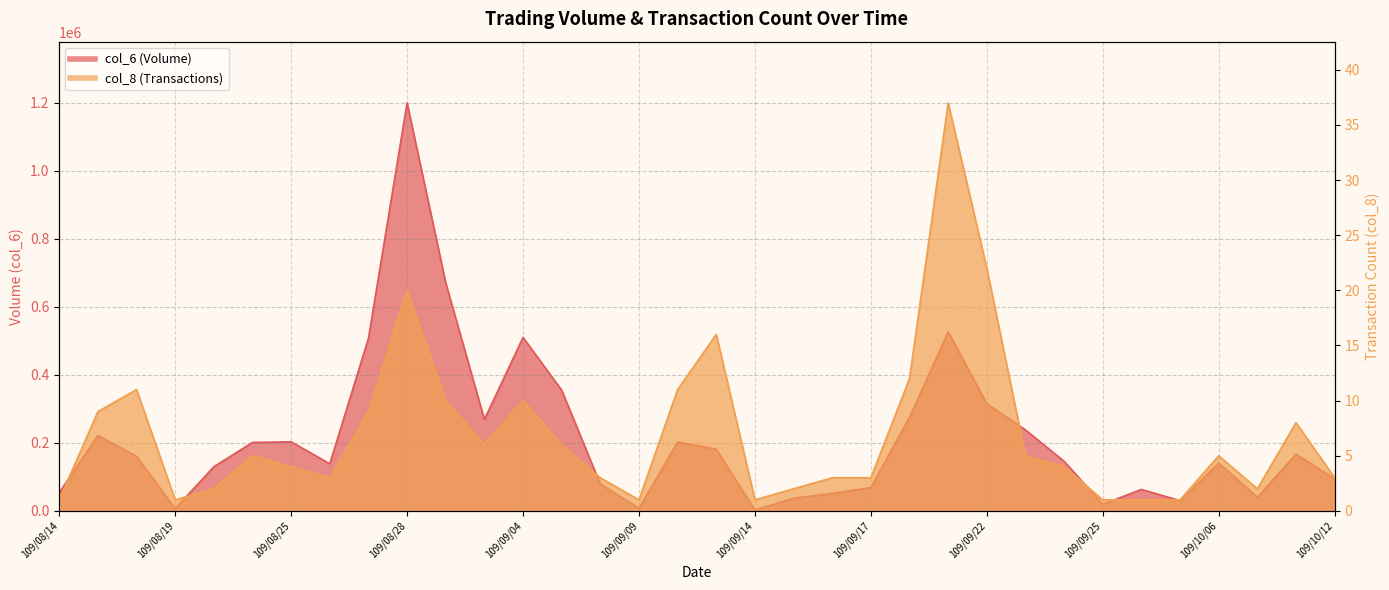

Rank the series by their average value, from highest to lowest.

col_6, col_8